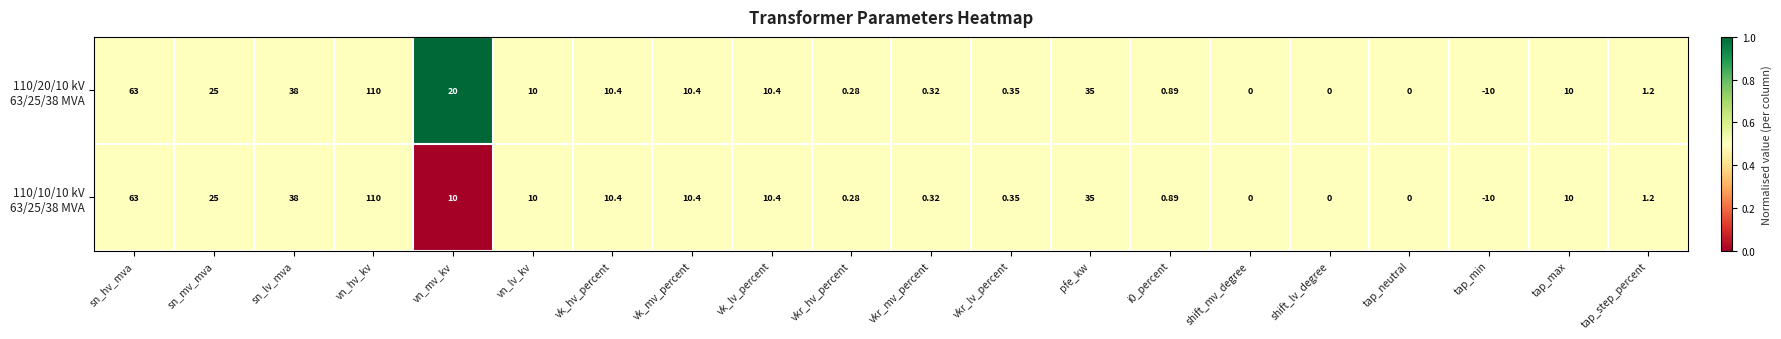

At which category does the chart reach its peak across all series?

vn_hv_kv